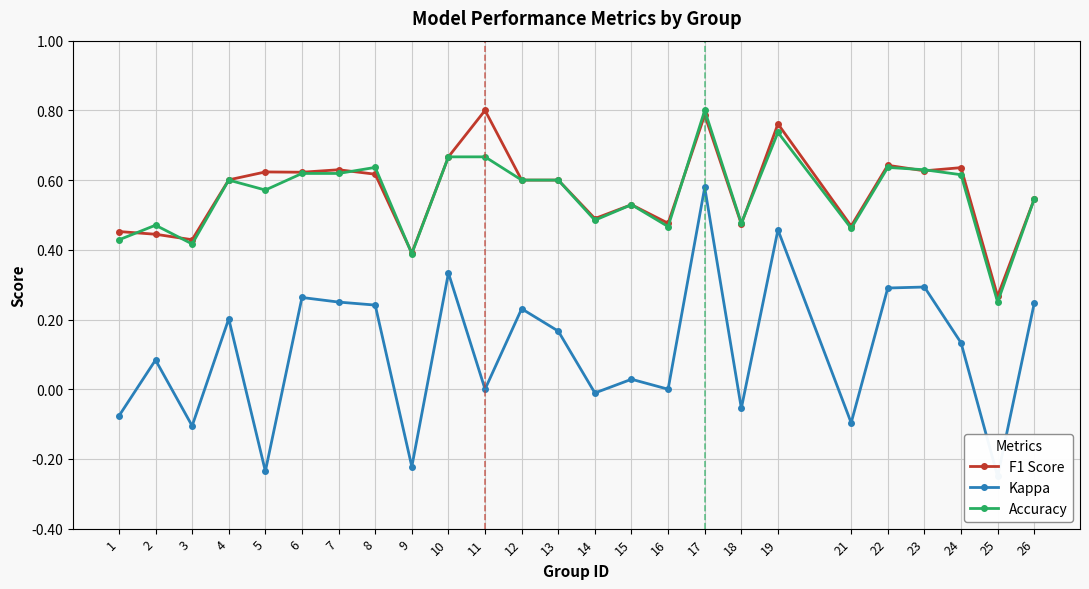

Rank the categories by Kappa value from lowest to highest.

25, 5, 9, 3, 21, 1, 18, 14, 11, 16, 15, 2, 24, 13, 4, 12, 8, 26, 7, 6, 22, 23, 10, 19, 17